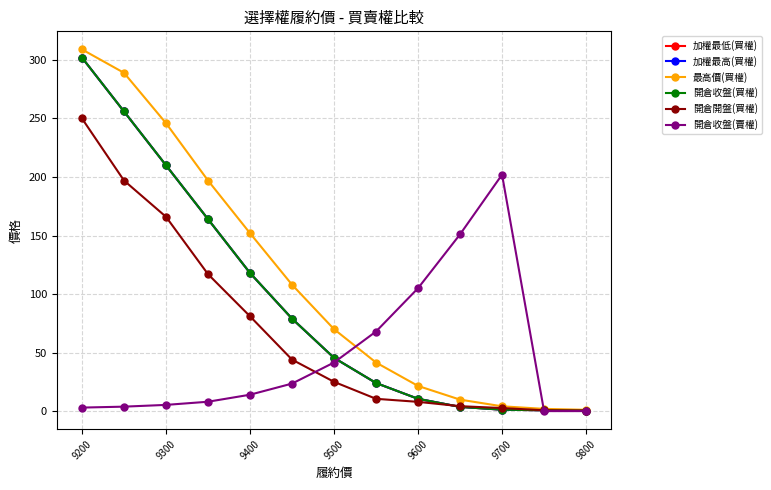

Reading left to right, extract all data points from this chart.

加權最低(買權): 302.0	256.0	210.0	164.0	118.0	79.0	45.5	24.0	10.5	3.6	1.2	0.7	0.4
加權最高(買權): 302.0	256.0	210.0	164.0	118.0	79.0	45.5	24.0	10.5	3.6	1.2	0.7	0.4
最高價(買權): 309.0	289.0	246.0	197.0	152.0	108.0	70.0	41.5	21.5	9.8	4.1	1.9	1.1
開倉收盤(買權): 302.0	256.0	210.0	164.0	118.0	79.0	45.5	24.0	10.5	3.6	1.2	0.7	0.4
開倉開盤(買權): 250.0	197.0	166.0	117.0	81.0	44.0	25.0	10.5	7.9	4.2	2.6	0.7	0.5
開倉收盤(賣權): 3.0	3.8	5.3	8.0	14.0	23.5	41.5	68.0	105.0	151.0	202.0	0.0	0.0